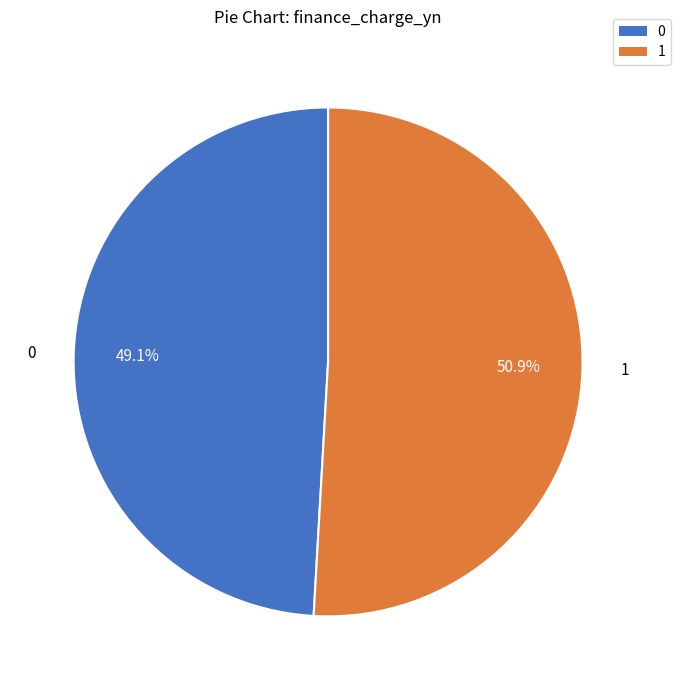

Rank the categories by value from highest to lowest.

1, 0